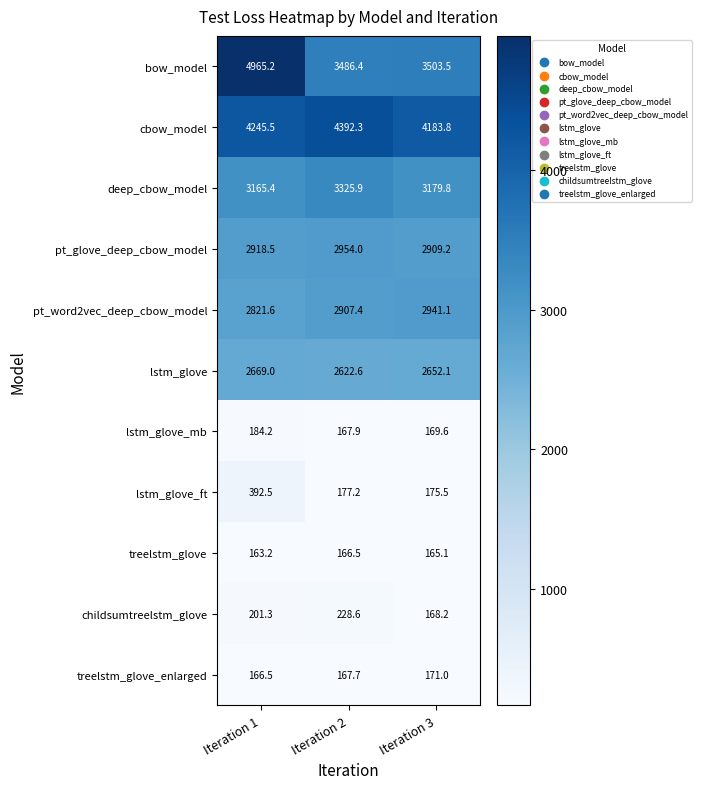

What is the sum of all lstm_glove_mb values?

521.7